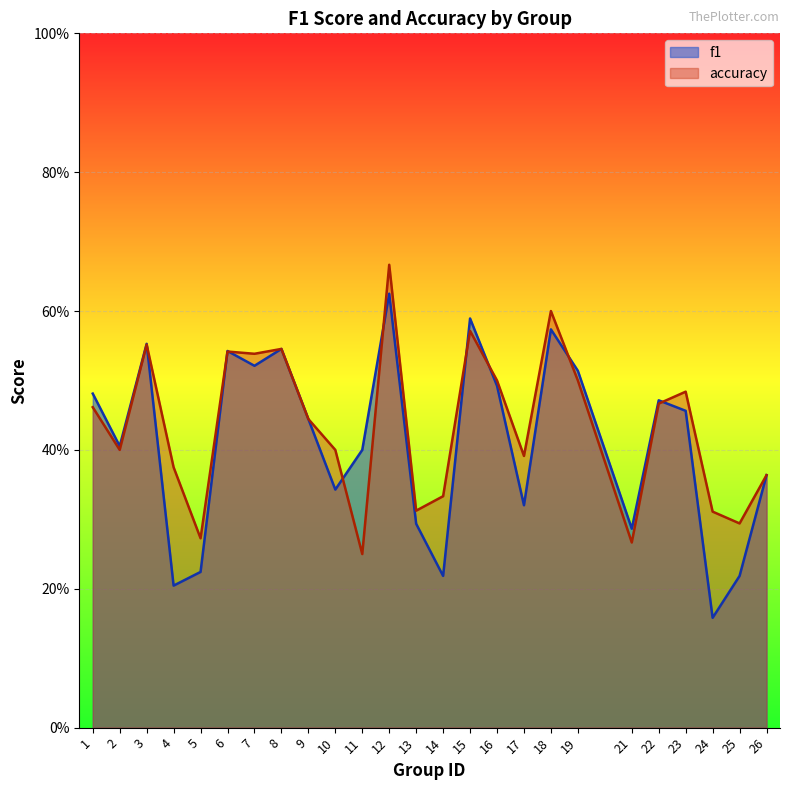

What are all the series names shown in the legend?

f1, accuracy